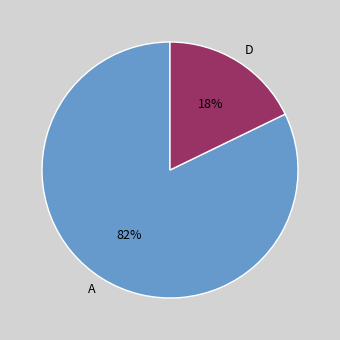

Between D and A, which is larger?

A